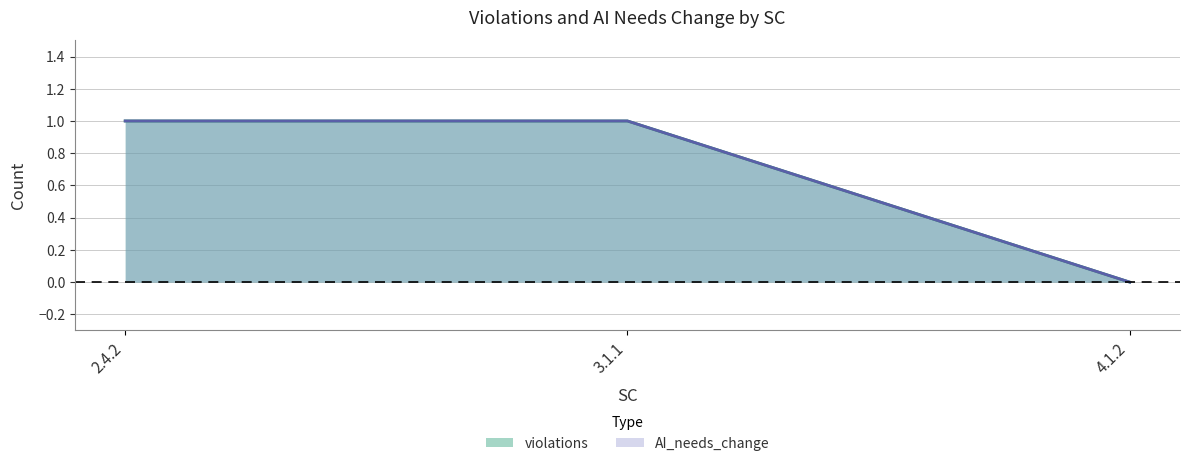

Which category has the highest value across all series?

2.4.2